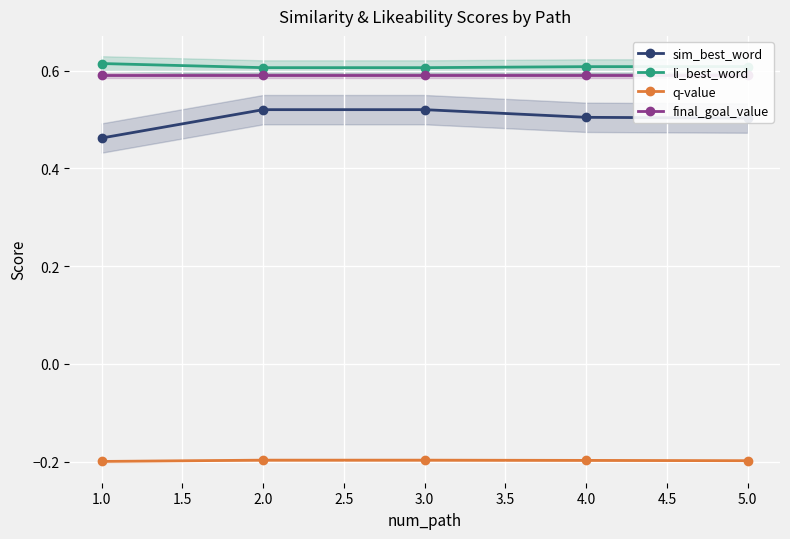

True or false: q-value and li_best_word intersect in this chart.

False